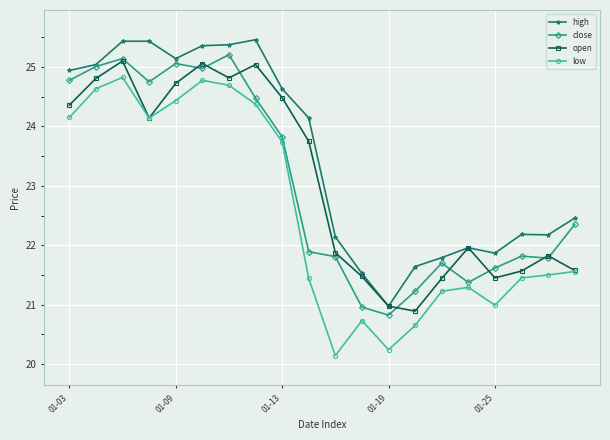

At how many categories does at least one series exceed 24?

10